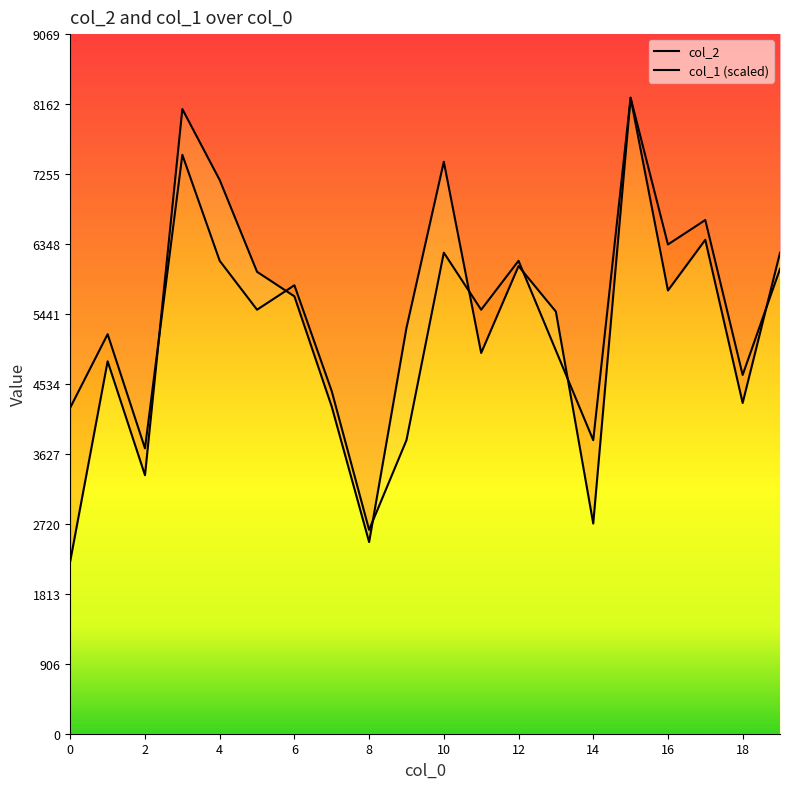

Reading left to right, what are all the values shown in this chart?

col_2: 0=2240.0	1=4828.0	2=3351.0	3=8098.0	4=7178.0	5=5988.0	6=5670.0	7=4239.0	8=2485.0	9=5261.0	10=7415.0	11=4936.0	12=6062.0	13=5472.0	14=2725.0	15=8245.0	16=5746.0	17=6403.0	18=4288.0	19=6235.0
col_1: 0=4228.2	1=5179.6	2=3699.7	3=7505.1	4=6130.9	5=5496.7	6=5813.8	7=4439.6	8=2642.6	9=3805.4	10=6236.6	11=5496.7	12=6130.9	13=4968.1	14=3805.4	15=8245.0	16=6342.3	17=6659.4	18=4651.0	19=6025.2